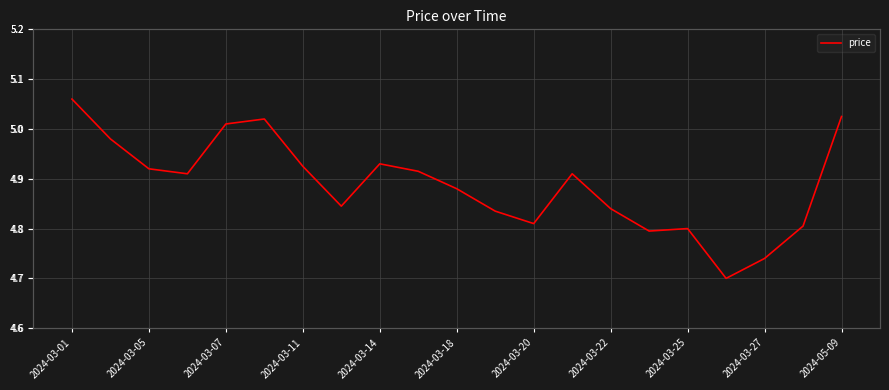

What is the change in value from 2024-05-09 to 17?

-0.2